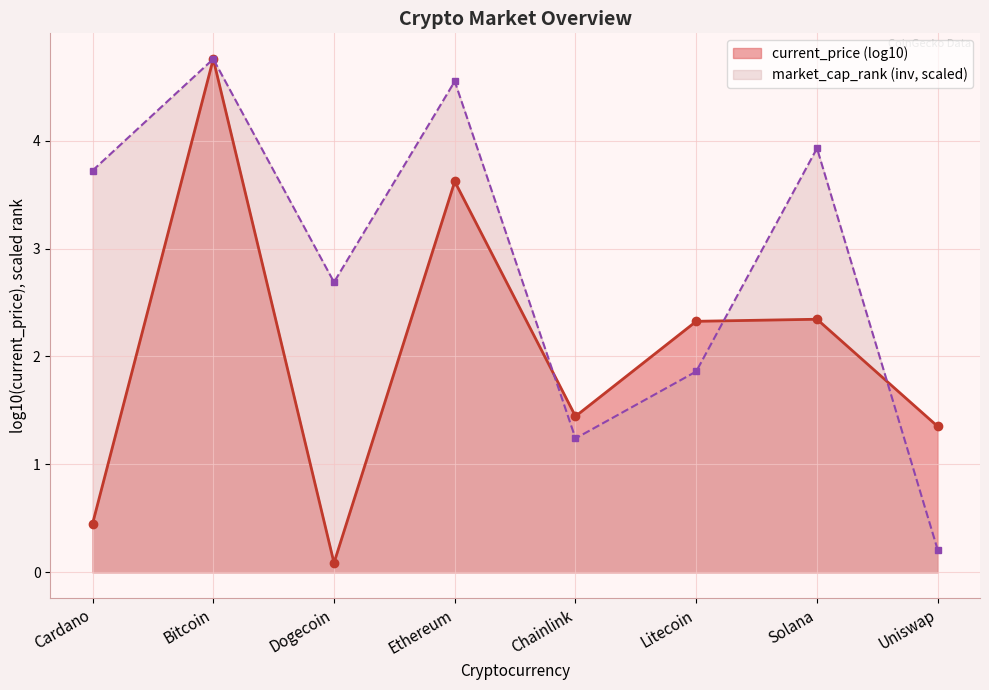

How many lines are shown in the chart?

2